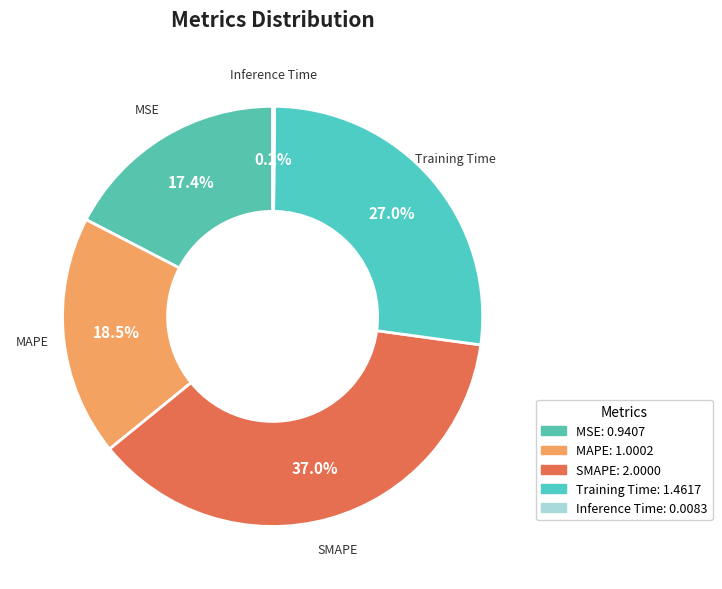

What is the ratio of the value at Training Time to the value at MAPE?

1.5